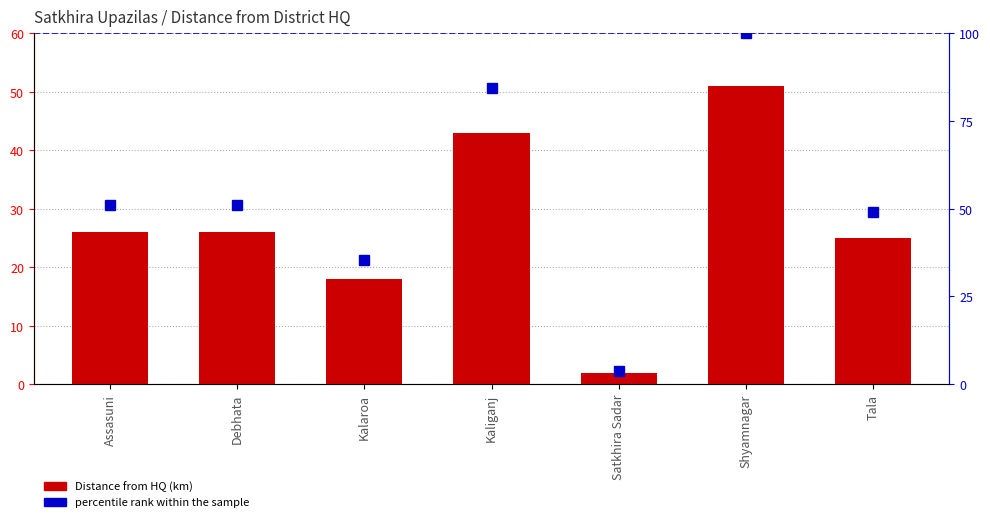

What is the lowest value of the percentile rank within the sample series?

3.9